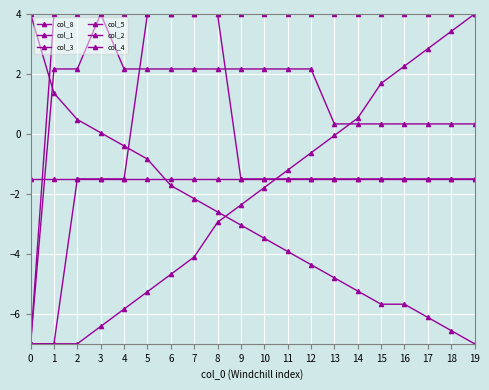

Is the value of col_5 at 7 greater than the value of col_1 at 19?

Yes